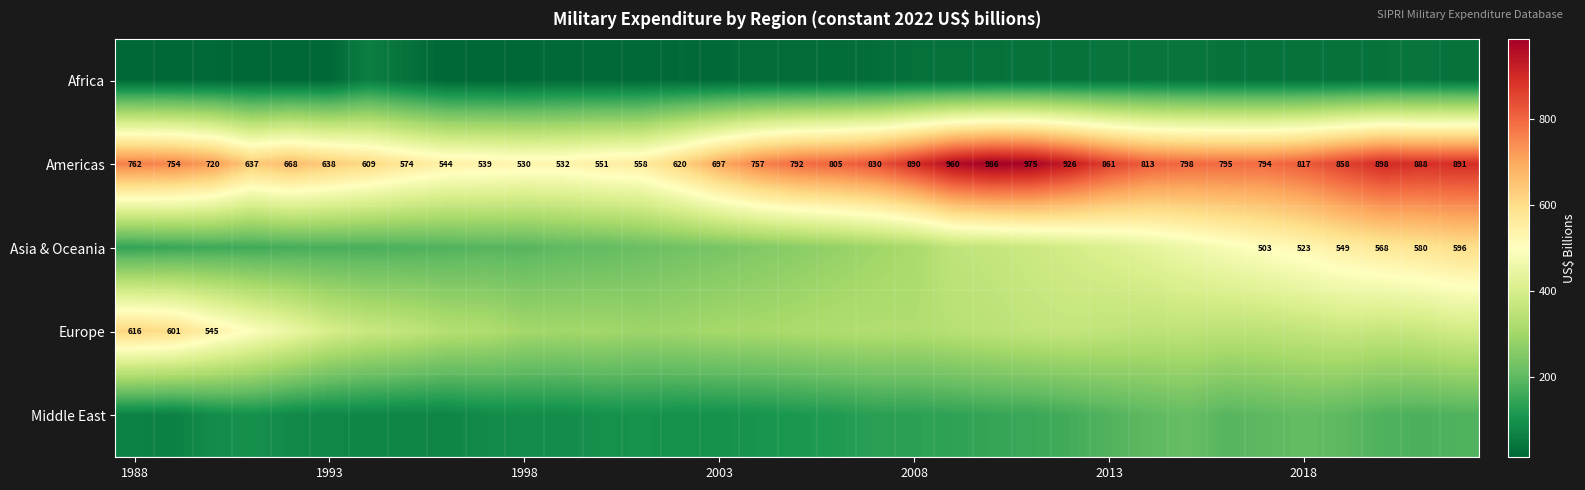

Rank the series by their maximum value, from lowest to highest.

Africa, Middle East, Asia & Oceania, Europe, Americas